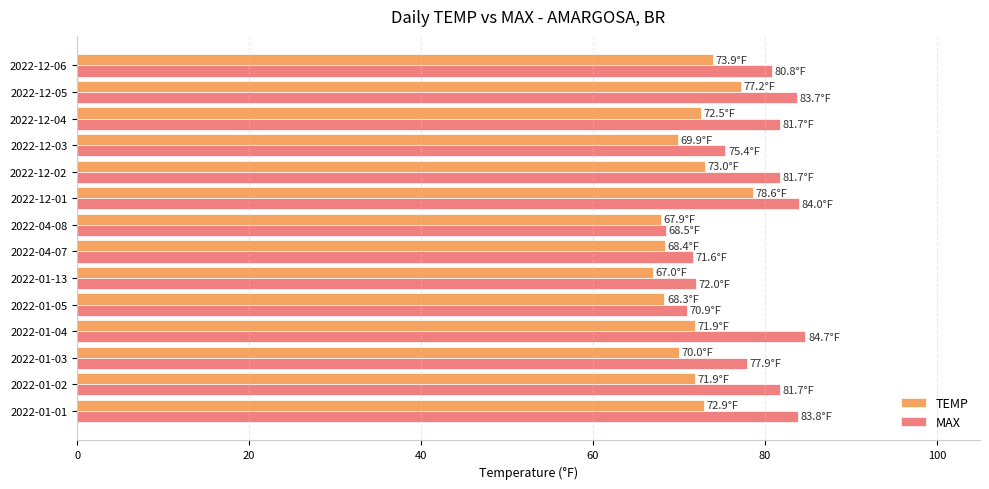

What is the difference between the highest and lowest values at 2022-12-05?

6.5